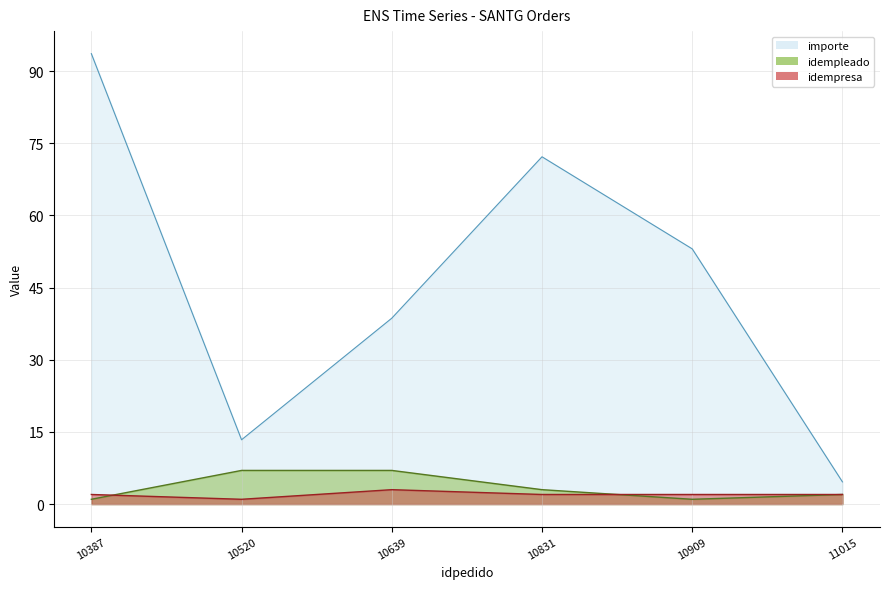

Reading right to left, extract all data points from this chart.

importe: 11015=4.6	10909=53.0	10831=72.2	10639=38.6	10520=13.4	10387=93.6
idempleado: 11015=2.0	10909=1.0	10831=3.0	10639=7.0	10520=7.0	10387=1.0
idempresa: 11015=2.0	10909=2.0	10831=2.0	10639=3.0	10520=1.0	10387=2.0